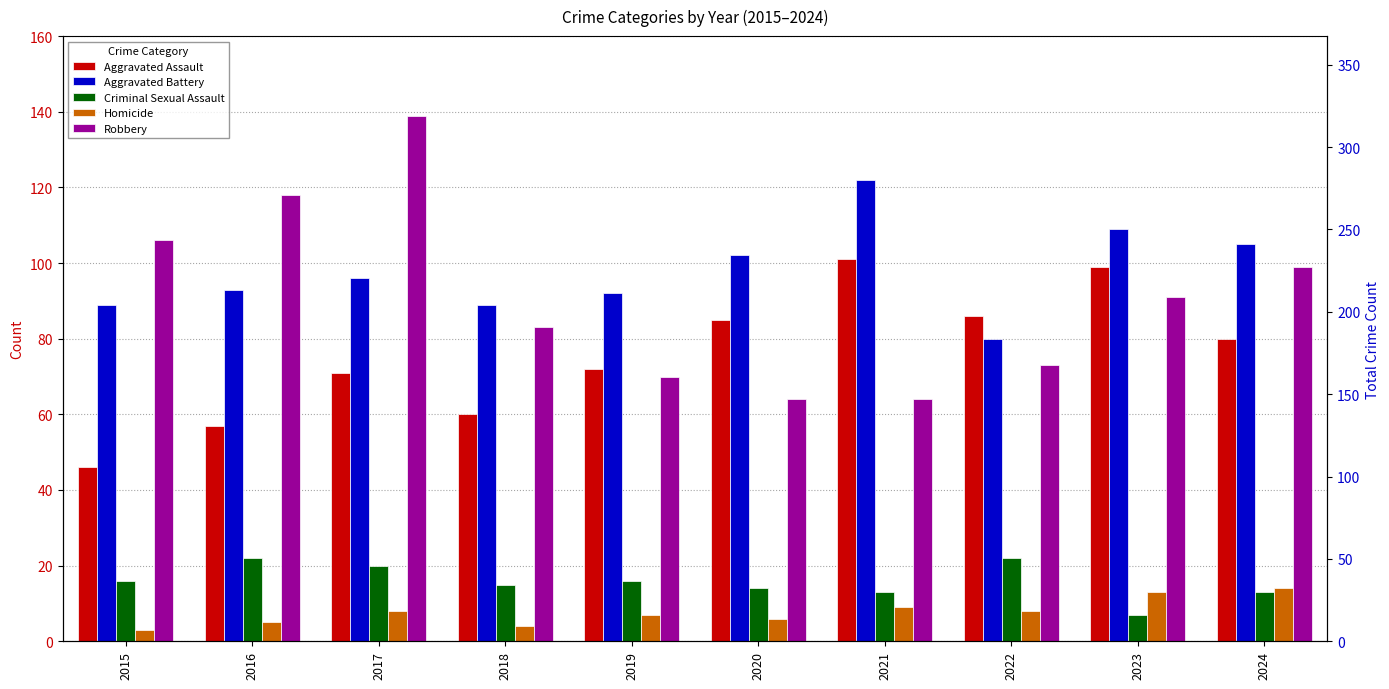

Which category has the highest value in the Aggravated Assault series?

2021